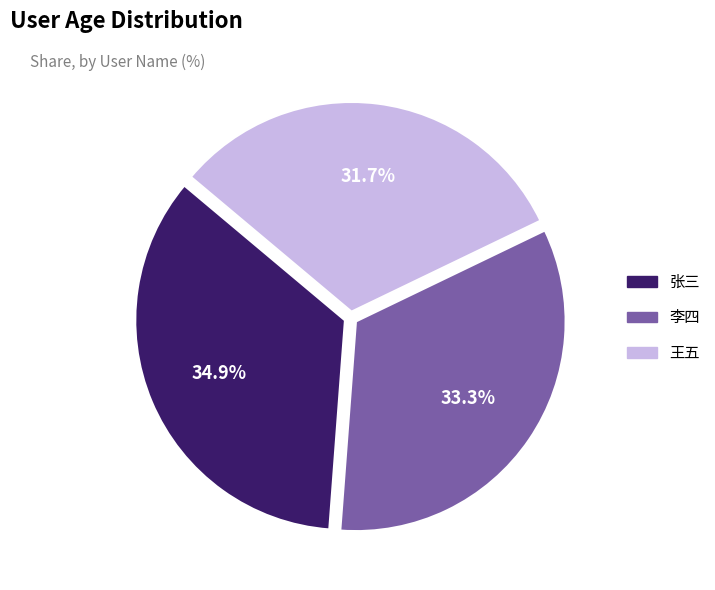

To the nearest percent, what is the difference between the 张三 and 王五 slice percentages?

3%